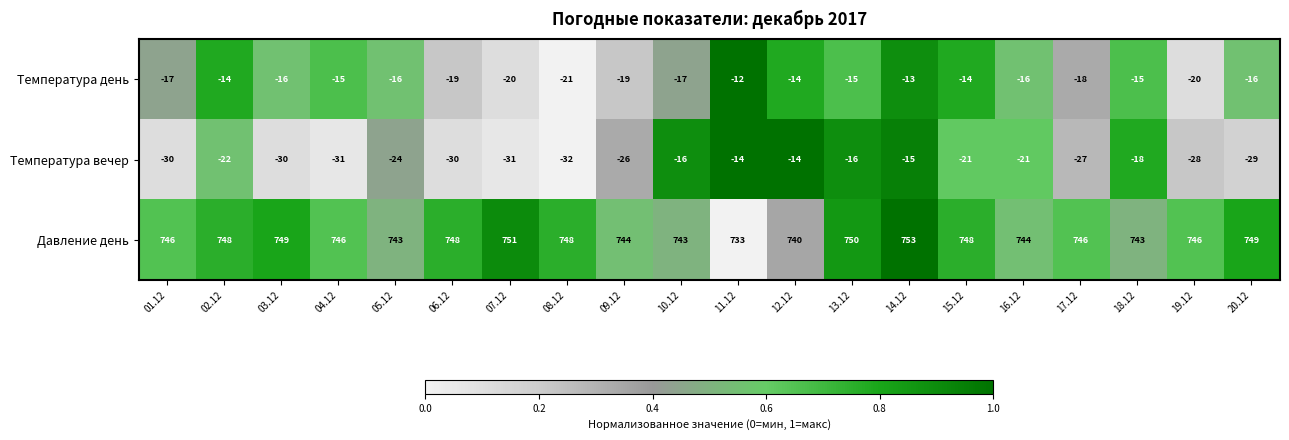

At which category does the chart reach its peak across all series?

14.12